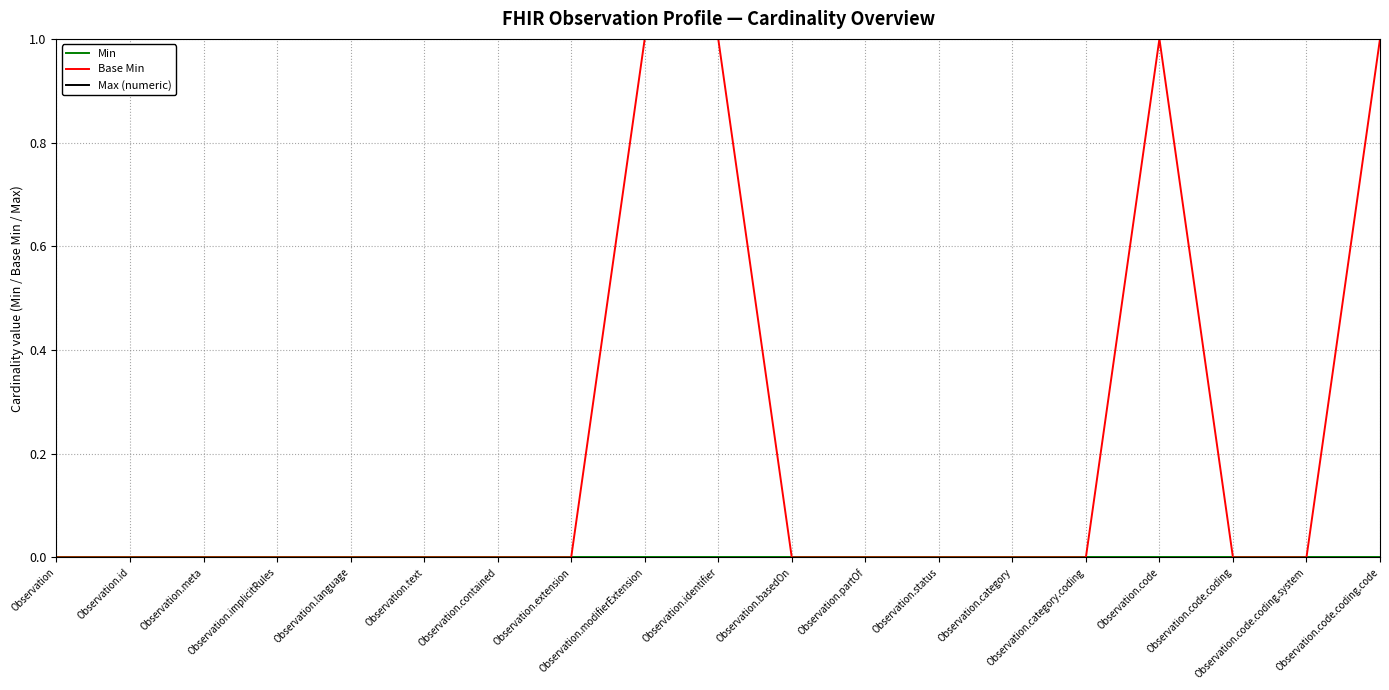

Is the value of Base Min at Observation.category.coding greater than the value of Min at Observation.id?

No